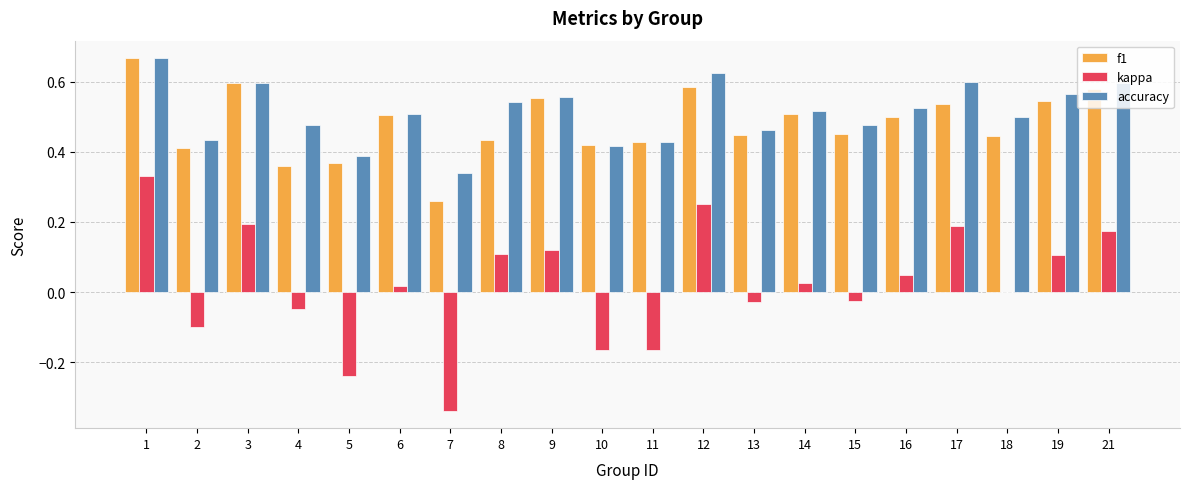

Count the number of data series in this chart.

3